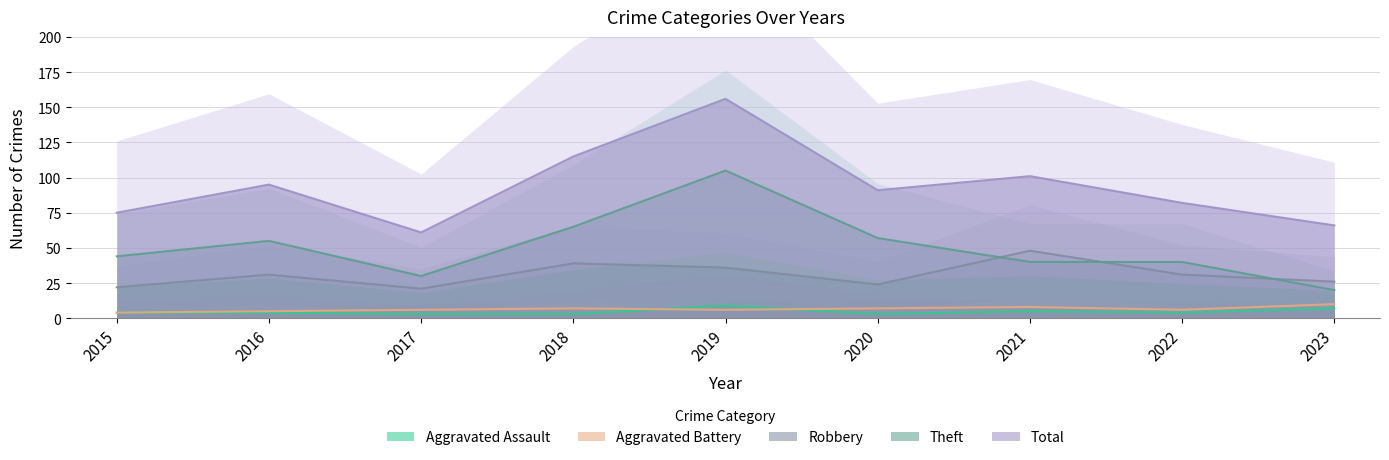

Rank the series at 2023 from lowest to highest value.

Aggravated Assault, Aggravated Battery, Theft, Robbery, Total